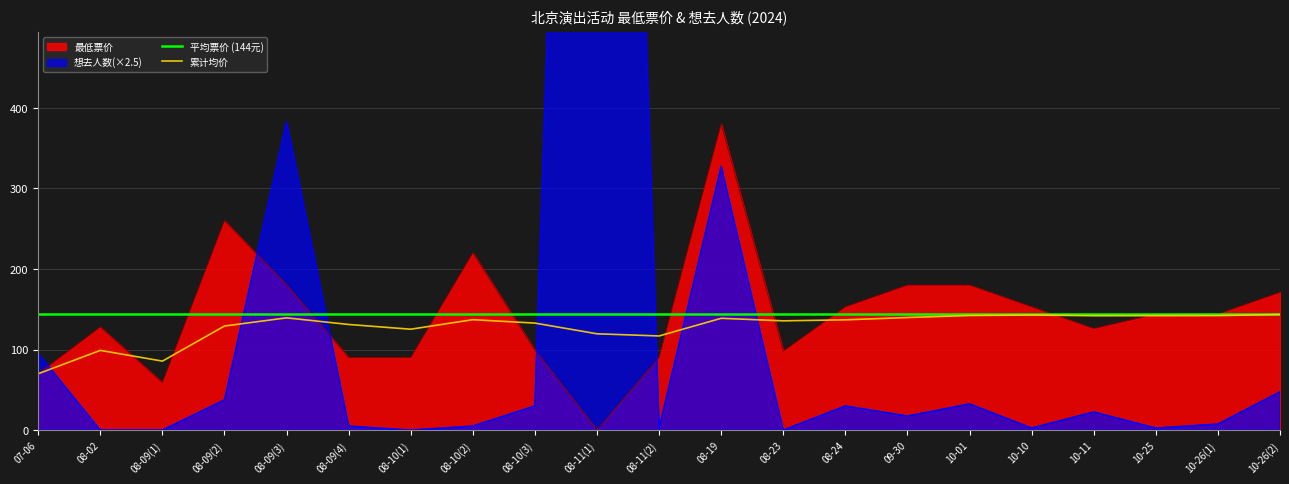

List the labels in order of 想去人数 value, largest first.

08-11(1), 08-09(3), 08-19, 07-06, 10-26(2), 08-09(2), 10-01, 08-10(3), 08-24, 10-11, 09-30, 10-26(1), 08-09(4), 08-10(2), 08-11(2), 10-10, 10-25, 08-02, 08-09(1), 08-10(1), 08-23